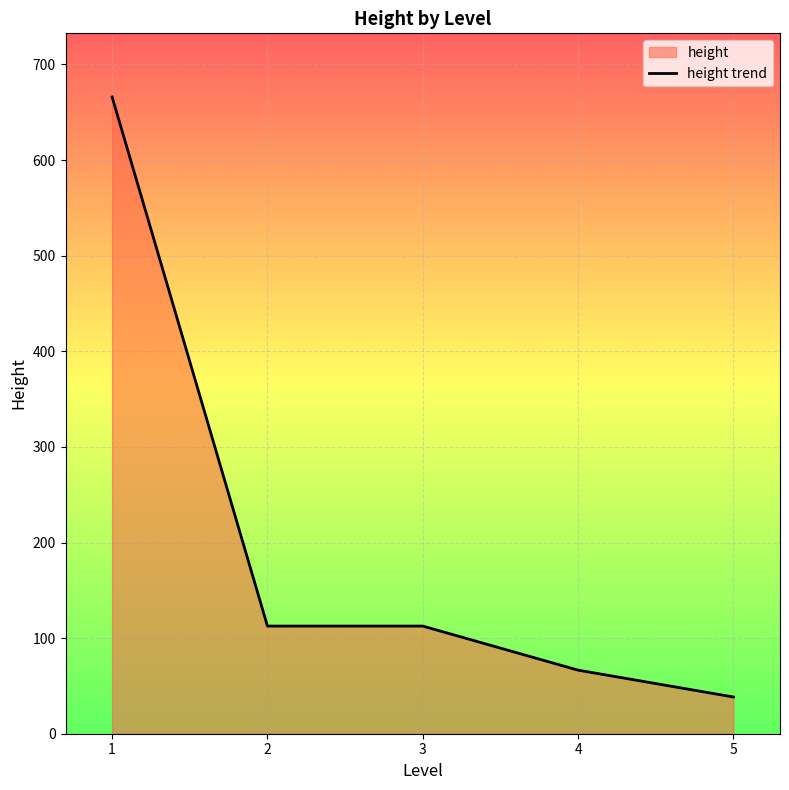

Reading left to right, list all the values displayed in this chart.

666.0	112.6	112.6	66.5	38.4